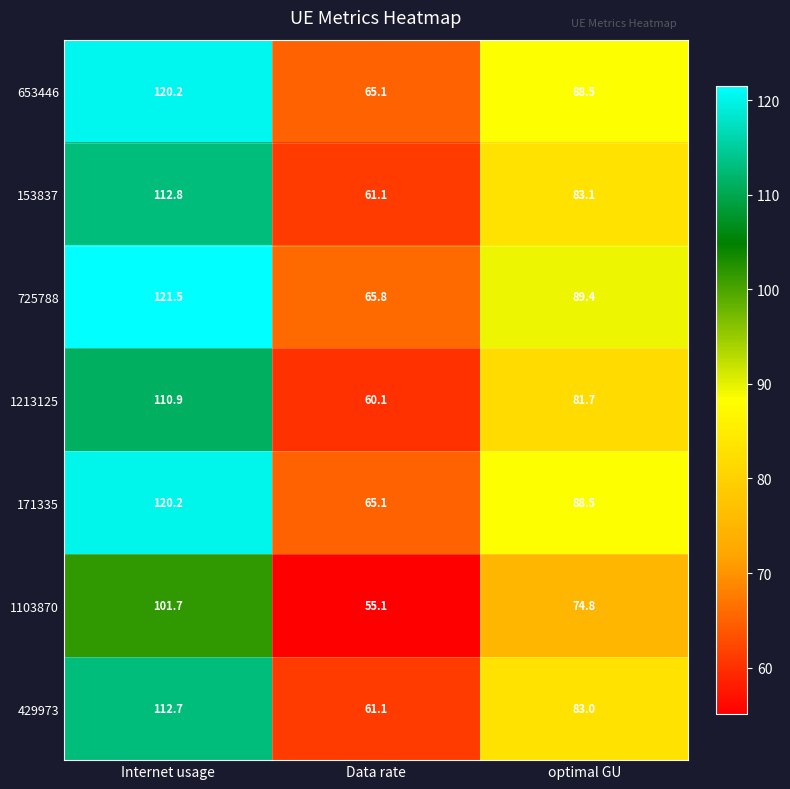

True or false: 1103870 has a value of 74.8 at optimal GU.

True